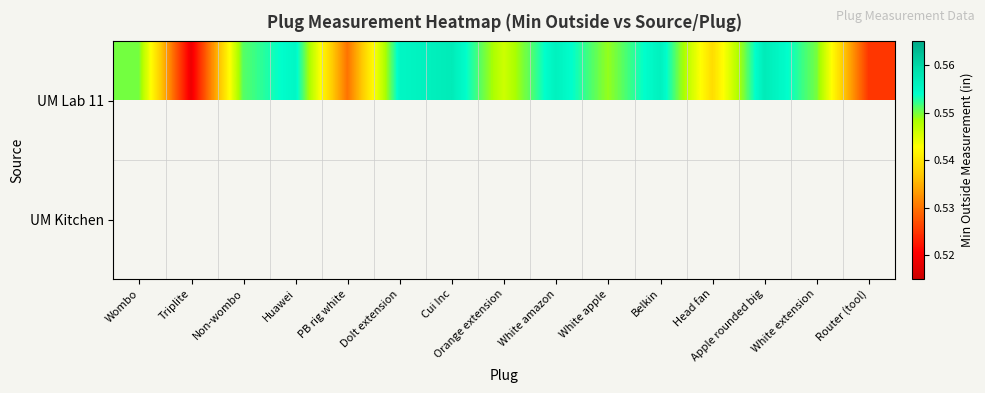

How many series are shown in this chart?

2